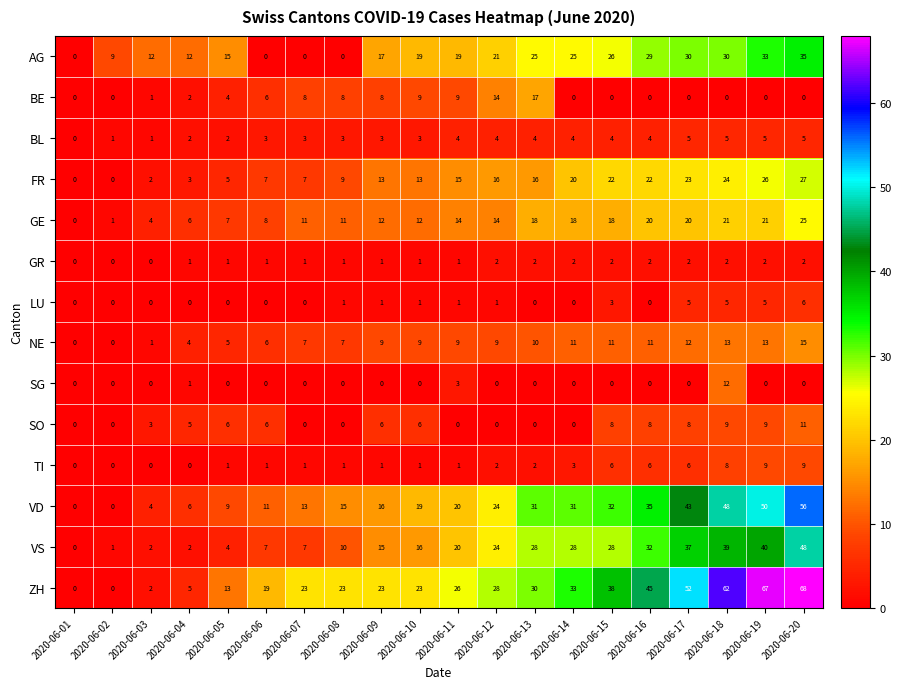

What is the spread (max minus min) of values at 2020-06-17?

52